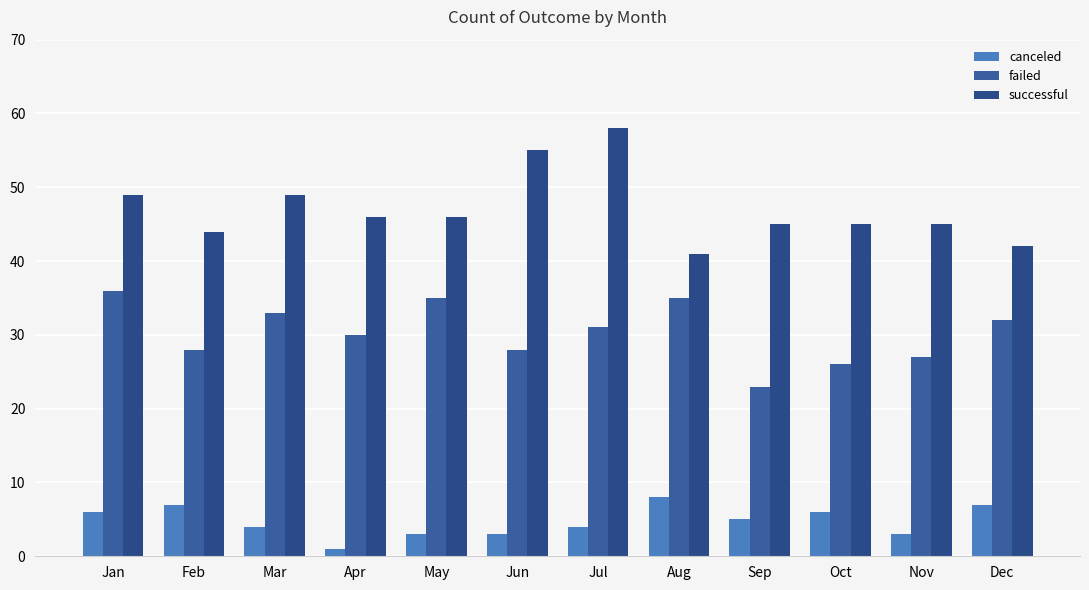

What is the total value across all series at Jul?

93